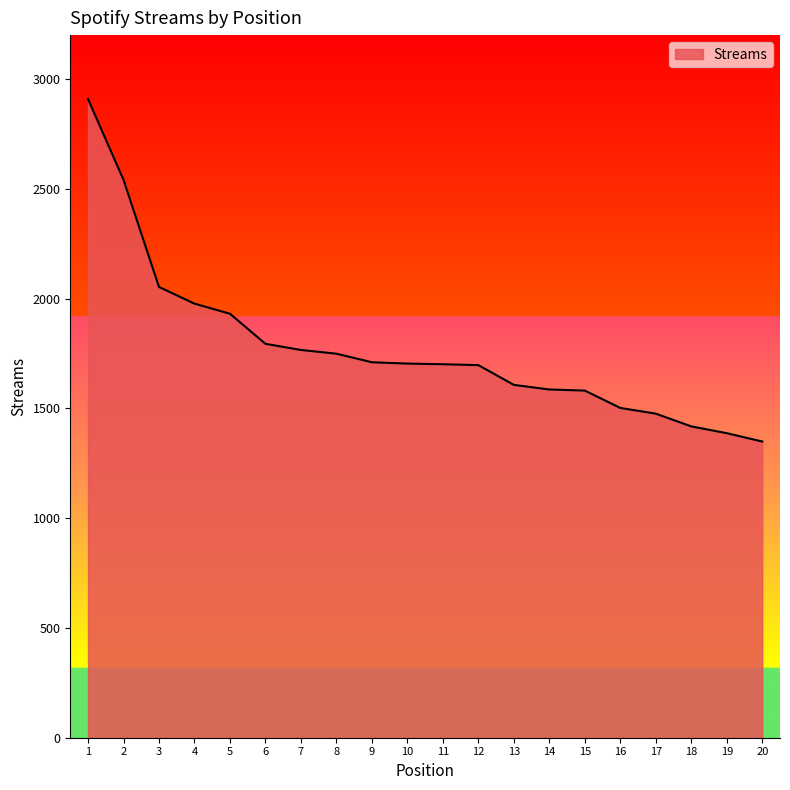

Approximately how many times larger is the value at 6 compared to 12?

1.1